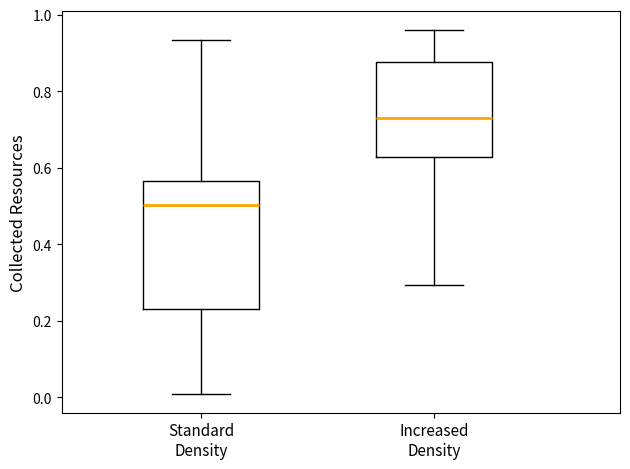

Reading left to right, transcribe this box plot: for each box, give where its median line is, the range the box spans, and where its two whiskers end, as read against the y-axis. The values are not printed on the chart, so give them approximately, as read against the axis.

Standard Density: median 0.50, box 0.24 to 0.56, whiskers 0.00 to 0.94
Increased Density: median 0.72, box 0.62 to 0.88, whiskers 0.30 to 0.96